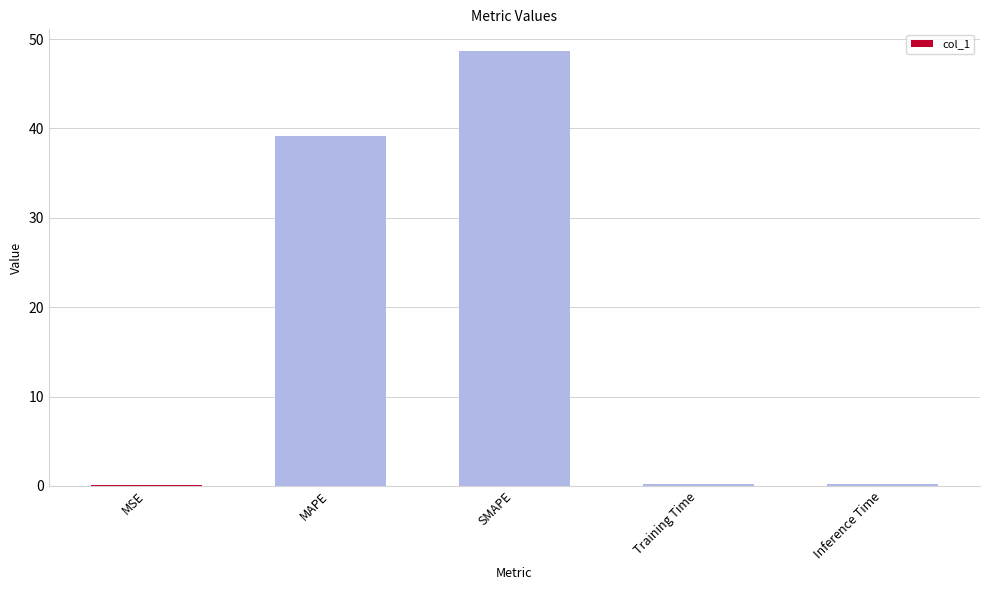

Which category has the highest value across all series?

SMAPE